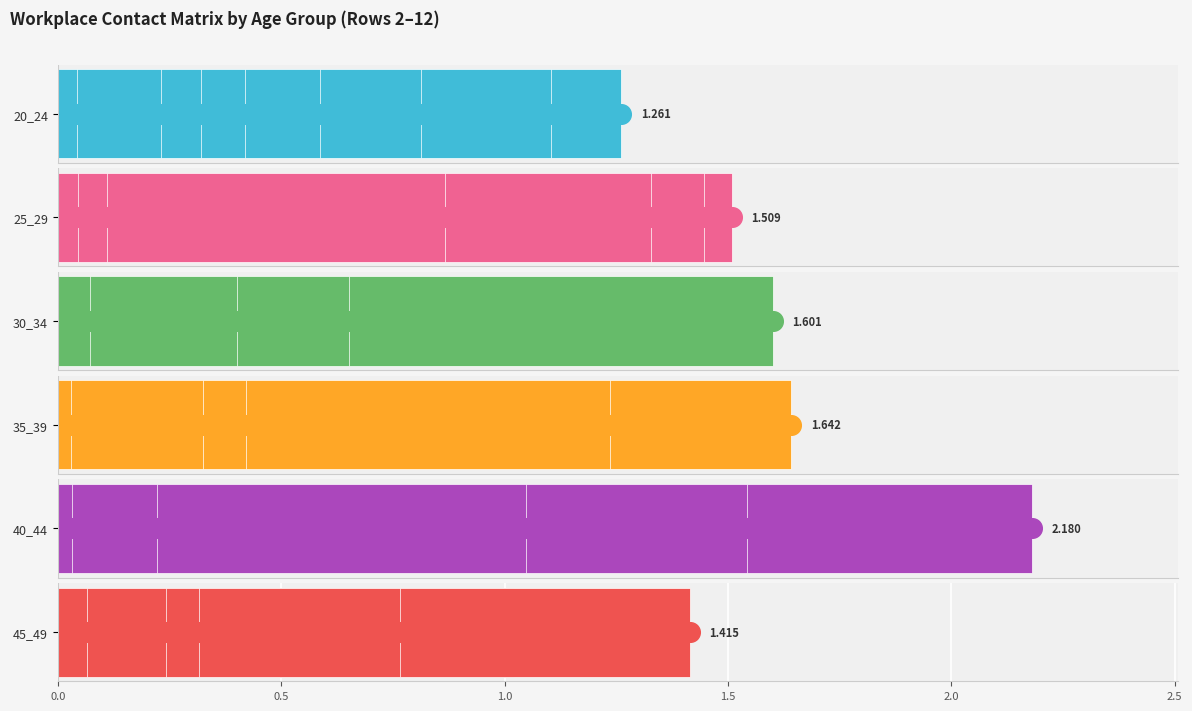

What are all the series names shown in the legend?

20_24, 25_29, 30_34, 35_39, 40_44, 45_49